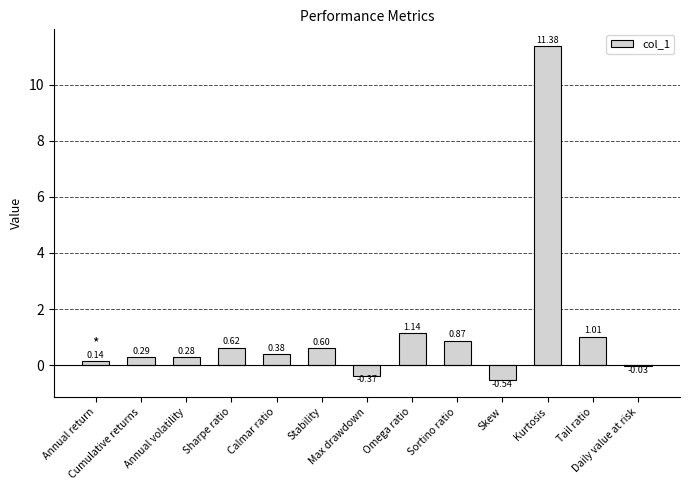

Which label corresponds to the largest value in the chart?

Kurtosis